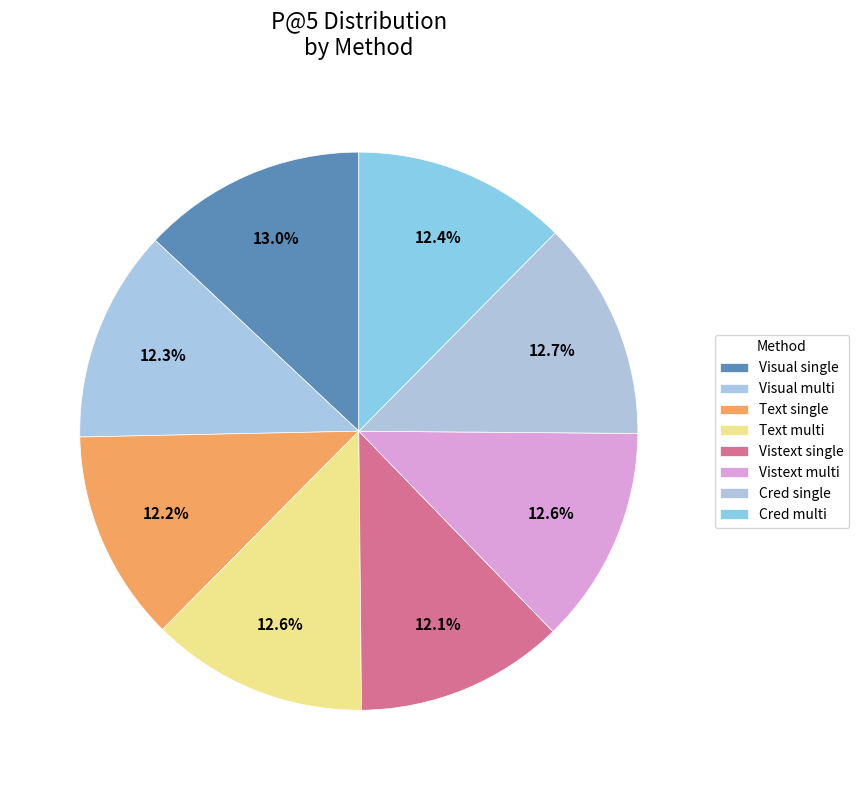

How many slices are in this pie chart?

8